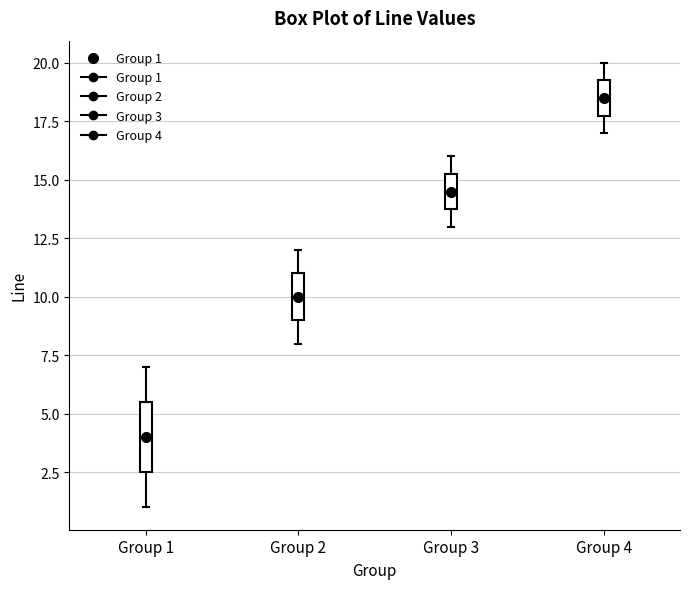

Reading left to right, transcribe this box plot: for each box, give where its median line is, the range the box spans, and where its two whiskers end, as read against the y-axis. The values are not printed on the chart, so give them approximately, as read against the axis.

Group 1: median 4.0, box 2.5 to 5.5, whiskers 1.0 to 7.0
Group 2: median 10.0, box 9.0 to 11.0, whiskers 8.0 to 12.0
Group 3: median 14.5, box 14.0 to 15.5, whiskers 13.0 to 16.0
Group 4: median 18.5, box 18.0 to 19.5, whiskers 17.0 to 20.0